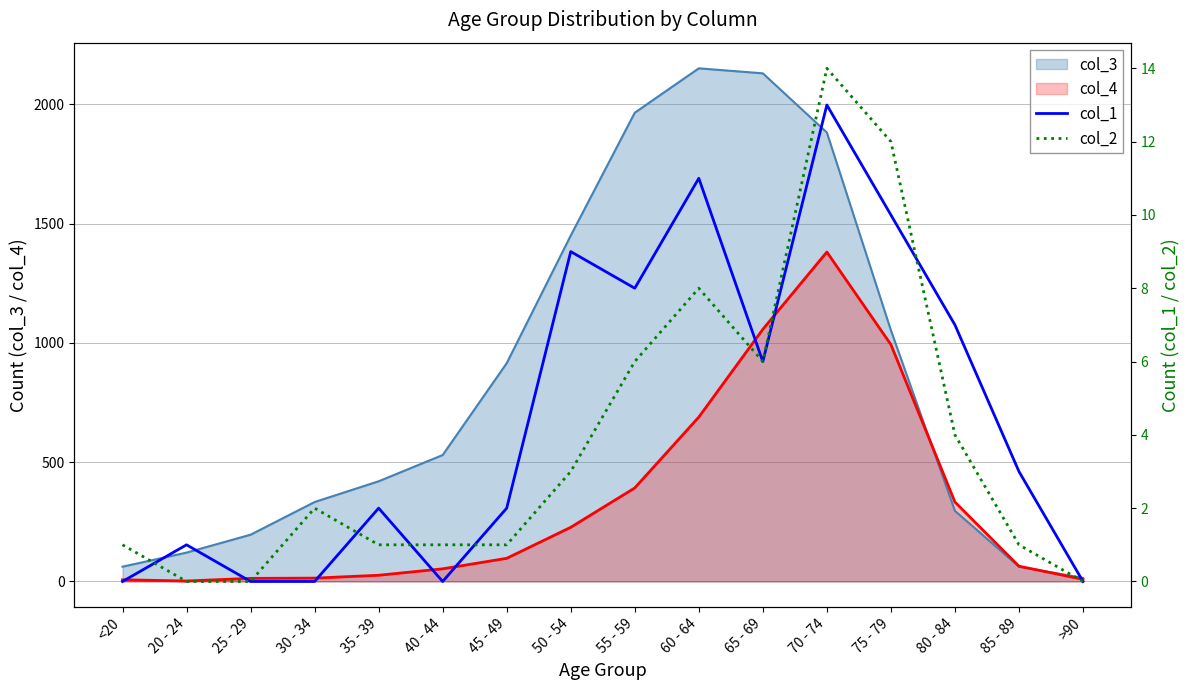

True or false: col_1 and col_2 intersect in this chart.

True